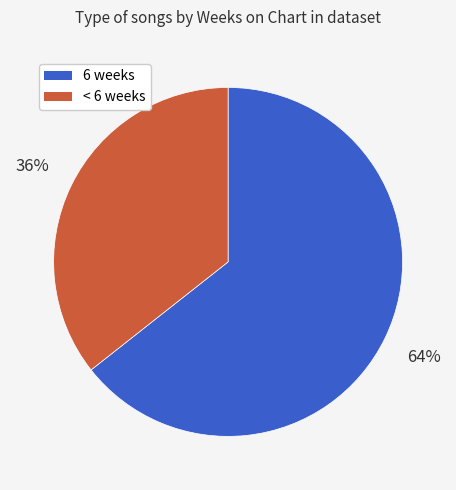

How many slices are in this pie chart?

2